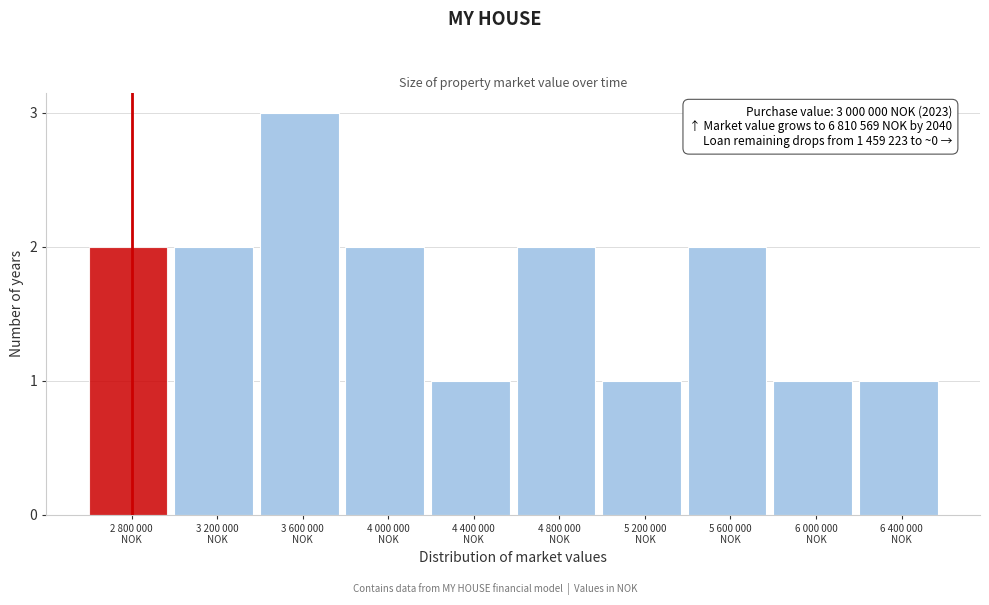

Reading left to right, extract all data points from this chart.

2	2	3	2	1	2	1	2	1	1